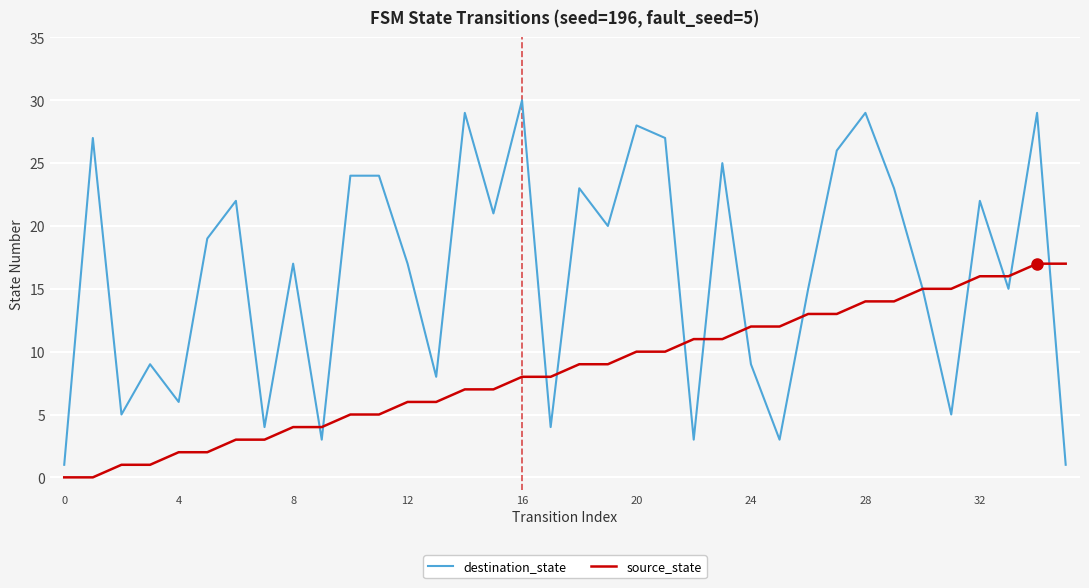

Which series has the largest range (max minus min)?

destination_state